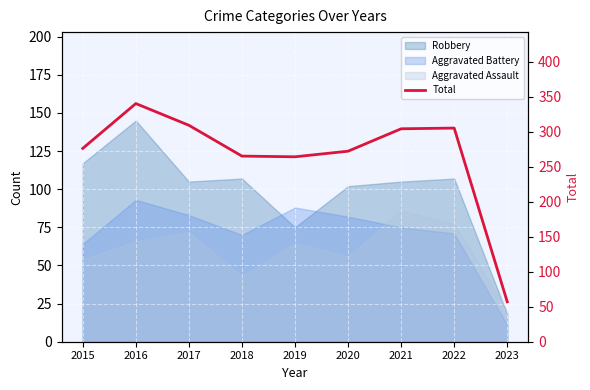

What is the sum of all values?

2392